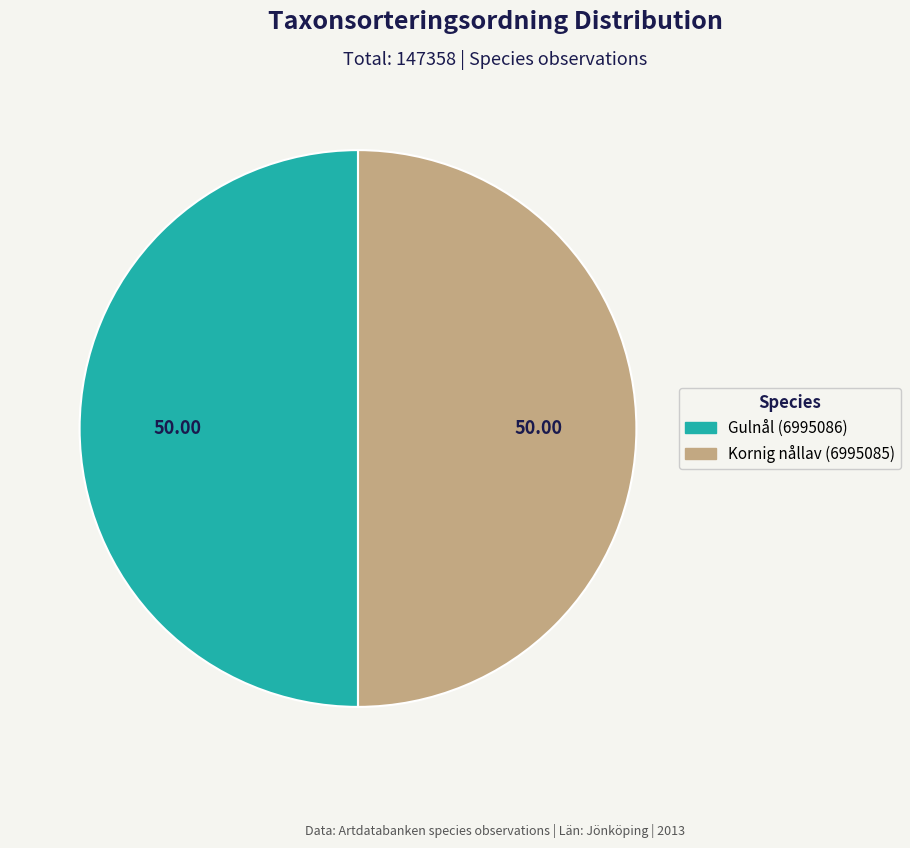

How many slices are in this pie chart?

2